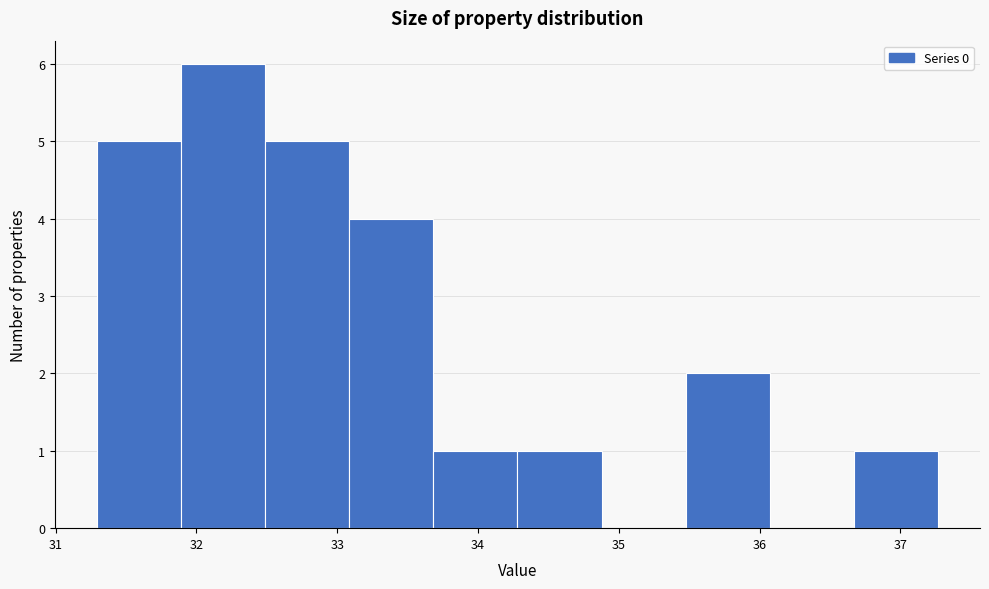

Reading left to right, list every bar in this chart as the range it spans on the x-axis followed by its height. Neither the bar edges nor the heights are printed on the chart, so give them approximately, as read against the axes.

31.3 to 31.9: 5
31.9 to 32.5: 6
32.5 to 33.1: 5
33.1 to 33.7: 4
33.7 to 34.3: 1
34.3 to 34.9: 1
34.9 to 35.5: 0
35.5 to 36.1: 2
36.1 to 36.7: 0
36.7 to 37.3: 1